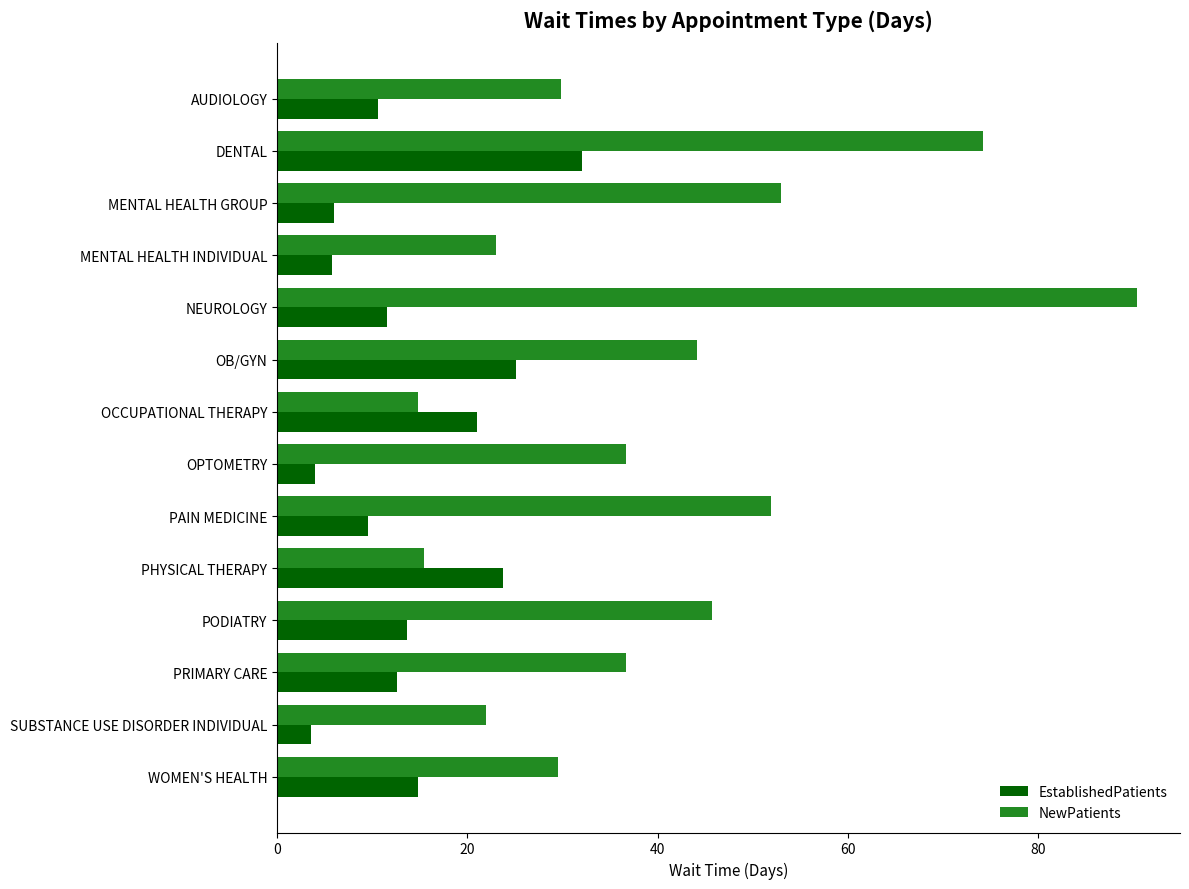

How many categories are shown in the chart?

14